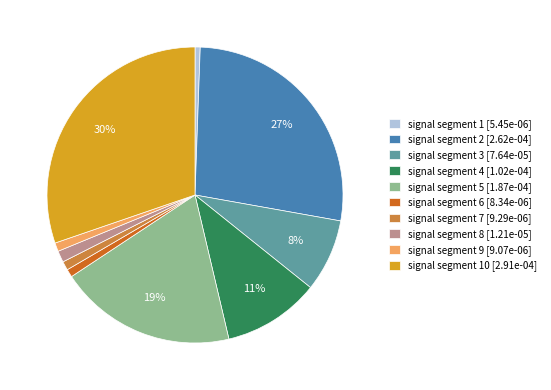

Count the number of slices in the pie.

10